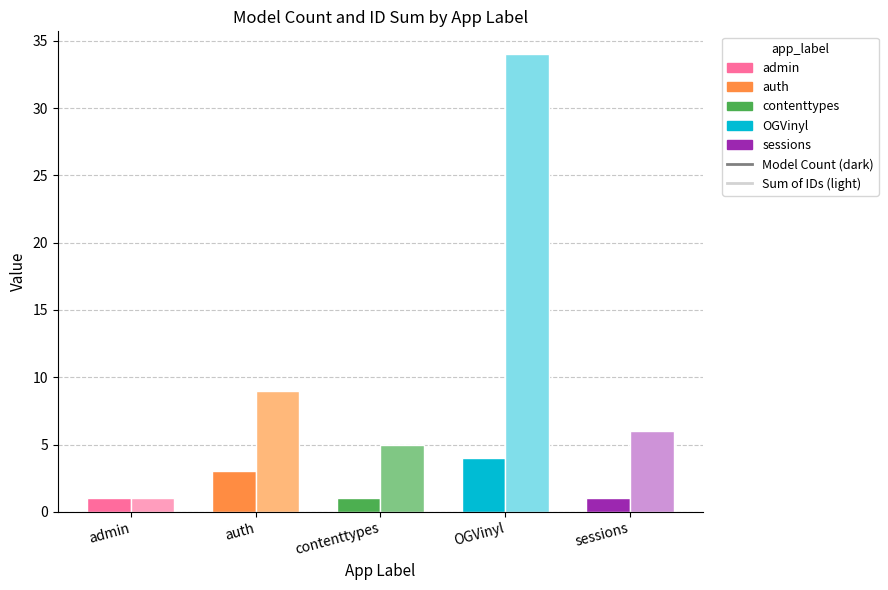

What is the label of the 4th bar from the right?

auth